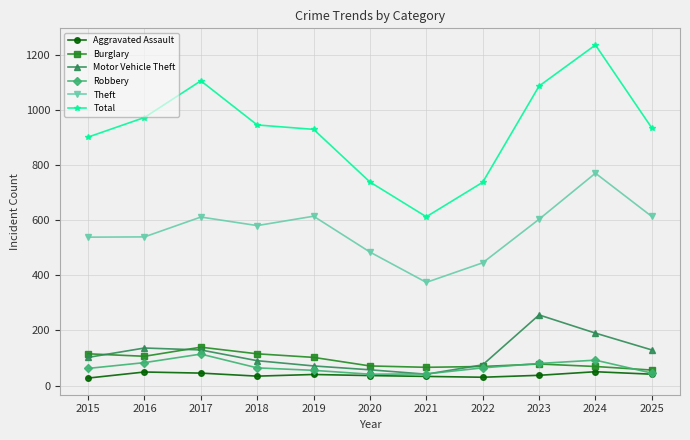

What is the difference between the Burglary values at 2025 and 2019?

46